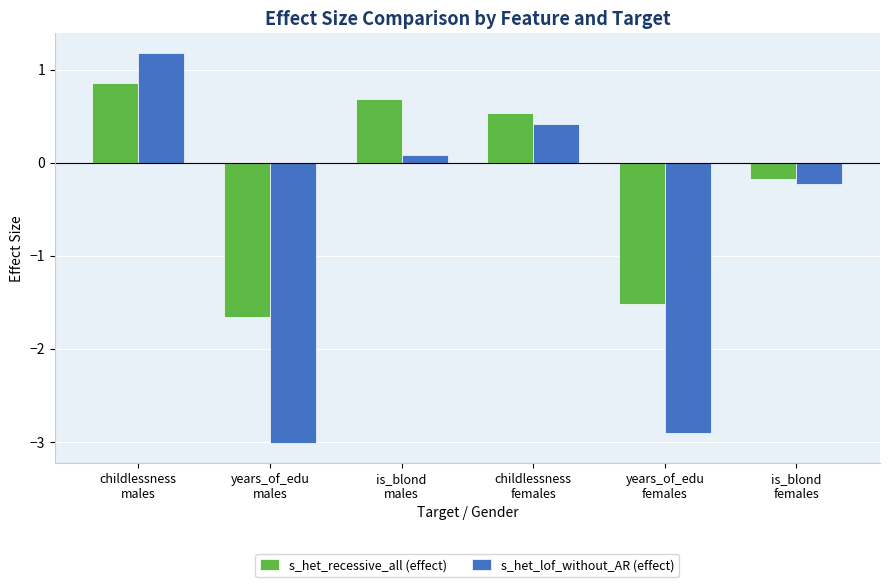

How many values in the s_het_recessive_all (effect) series are below 0?

3